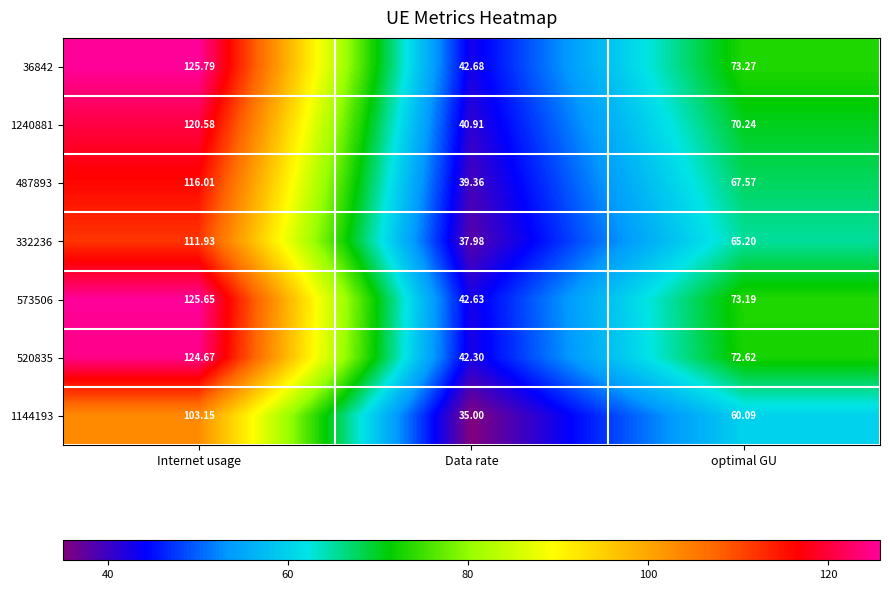

Which category has the highest value in the 36842 series?

Internet usage